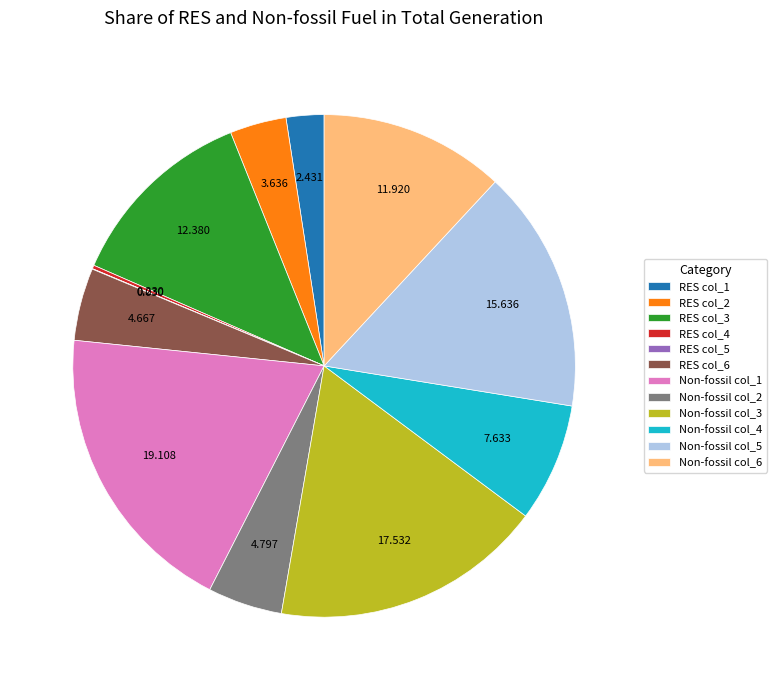

Does Non-fossil col_1 represent more than half of the total?

No